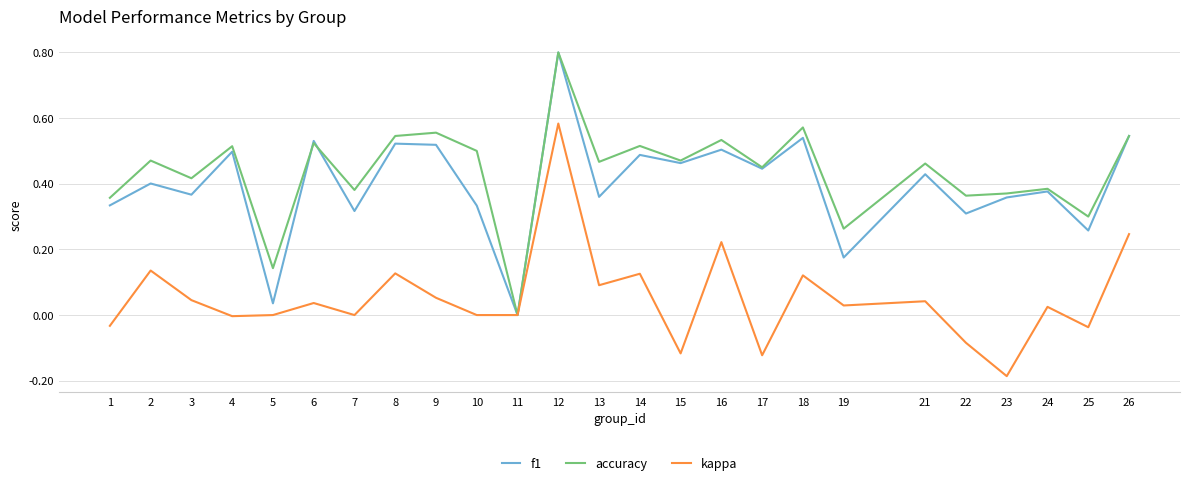

In kappa, how many points are higher than both neighbors (excluding endpoints)?

9